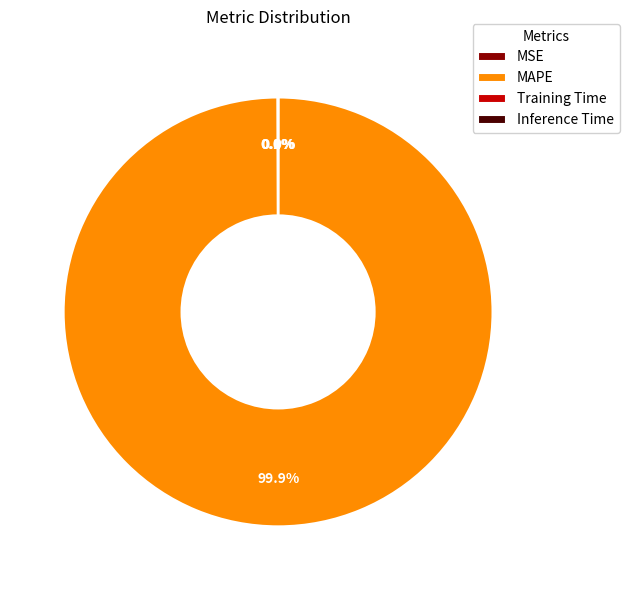

Is there any slice that represents more than half of the pie?

Yes